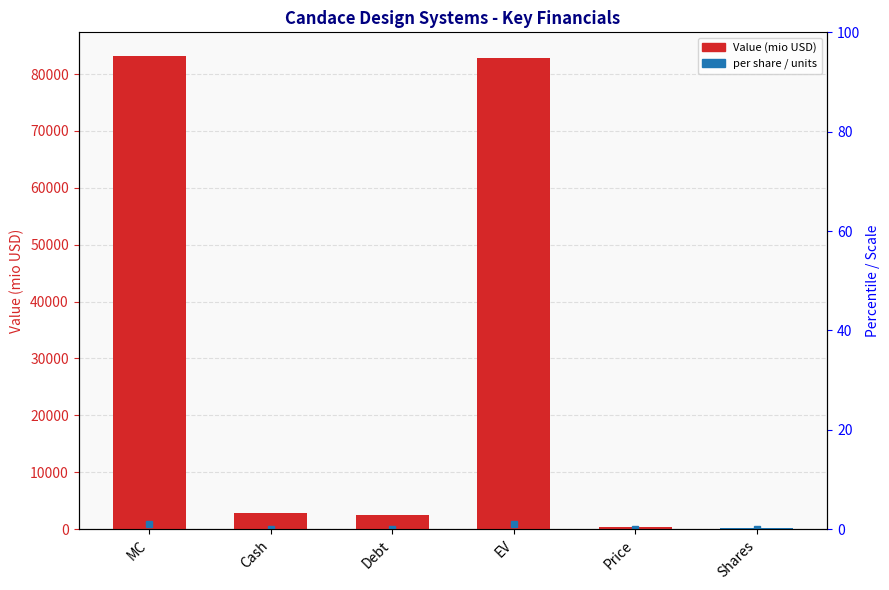

What is the maximum value shown in the chart?

83168.6